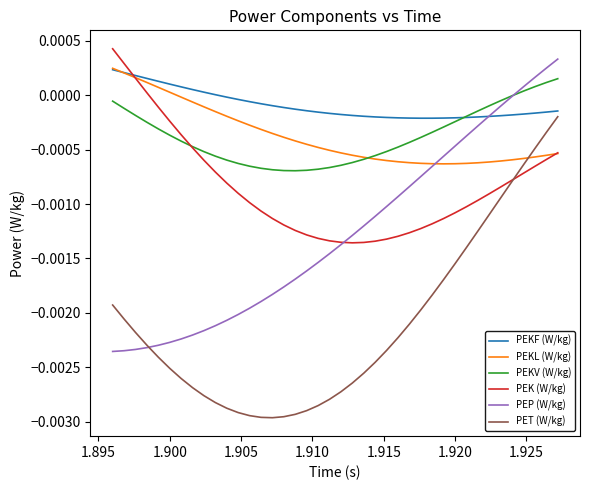

How many lines are shown in the chart?

6